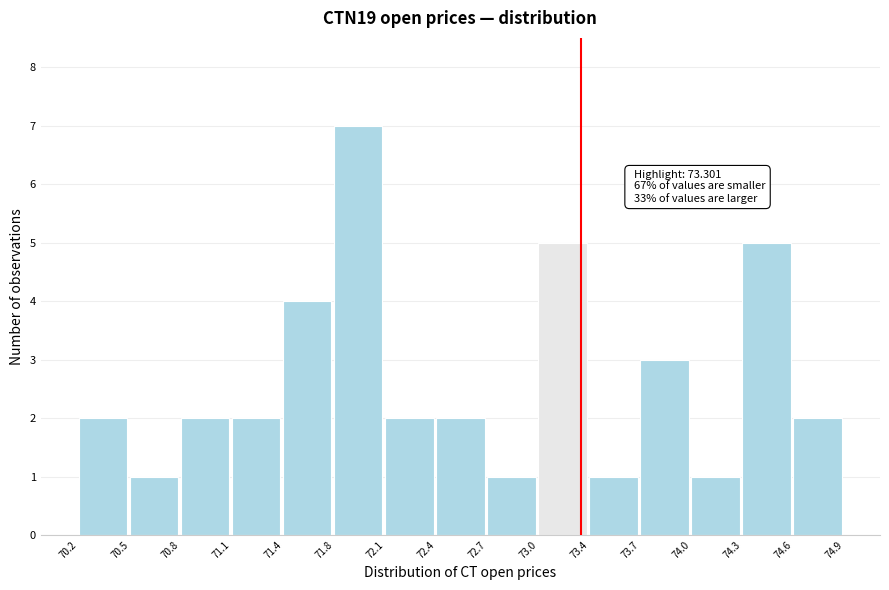

Over which range of the x-axis is the bar tallest?

71.8 to 72.1